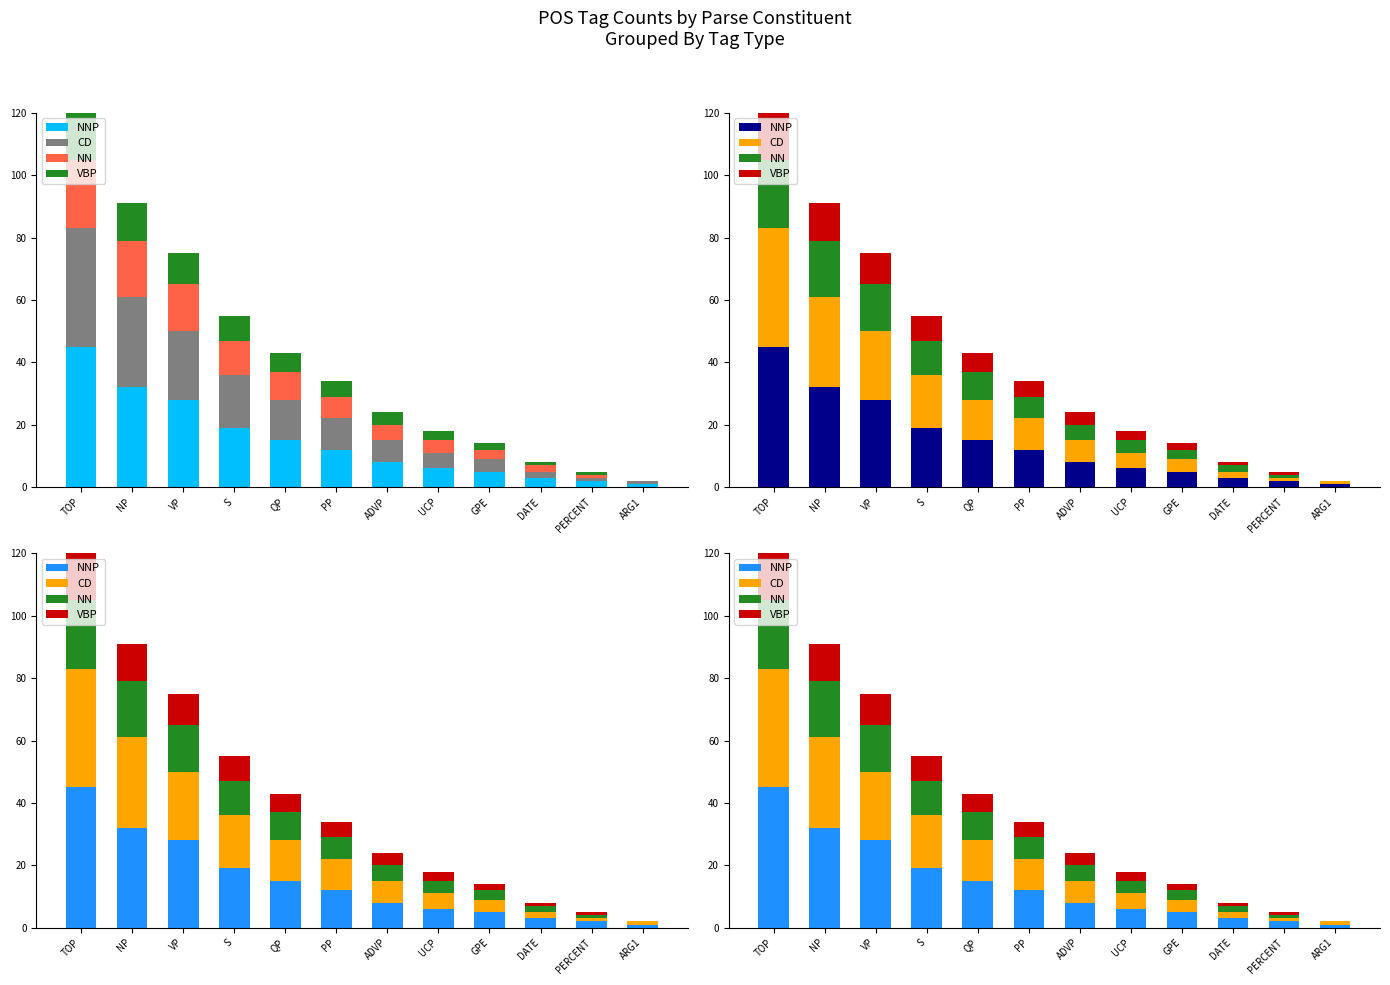

What is the spread (max minus min) of values at S?

11